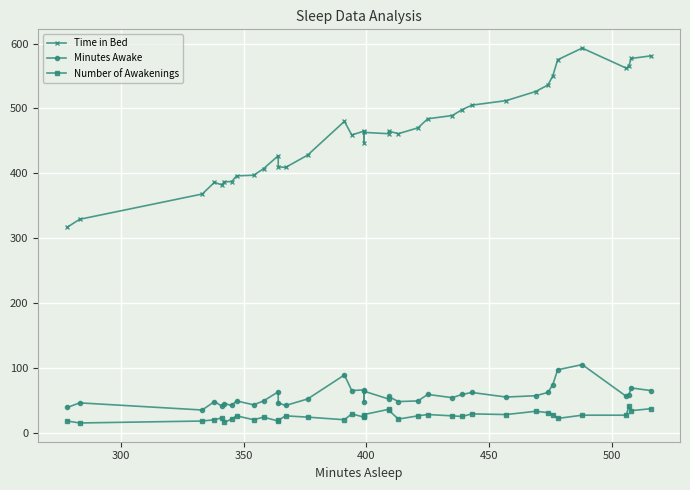

What is the difference between the second highest and minimum values in the Number of Awakenings series?

22